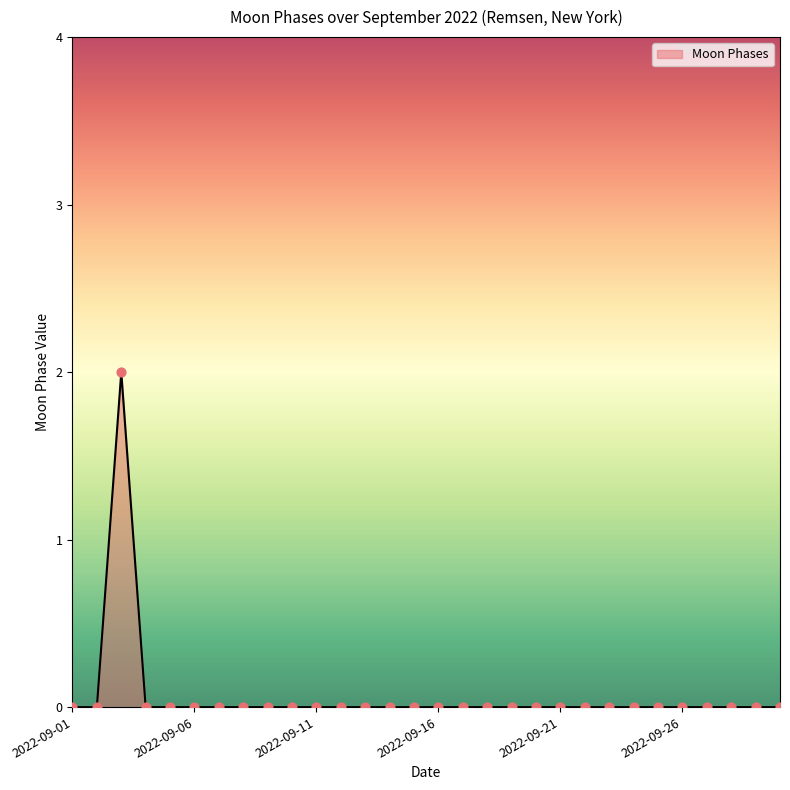

The value at 2022-09-01 is 1. True or false?

False